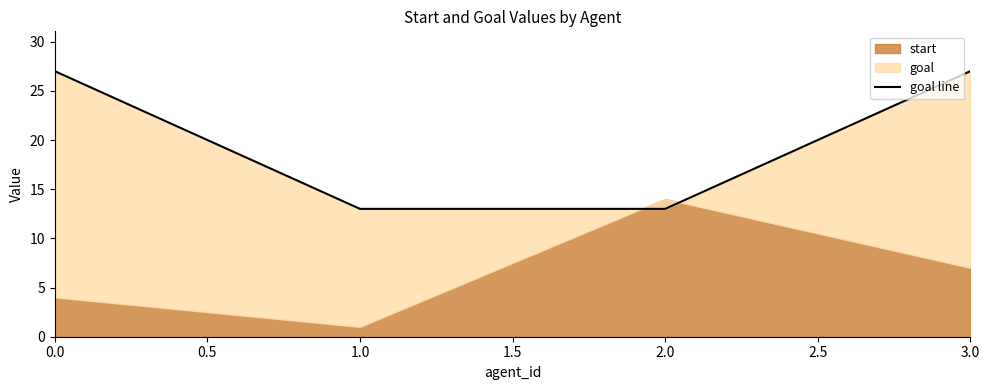

What is the change in value from 0.0 to 1.0?

-14